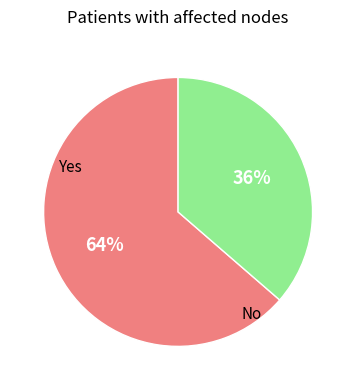

Does any single category account for the majority?

Yes